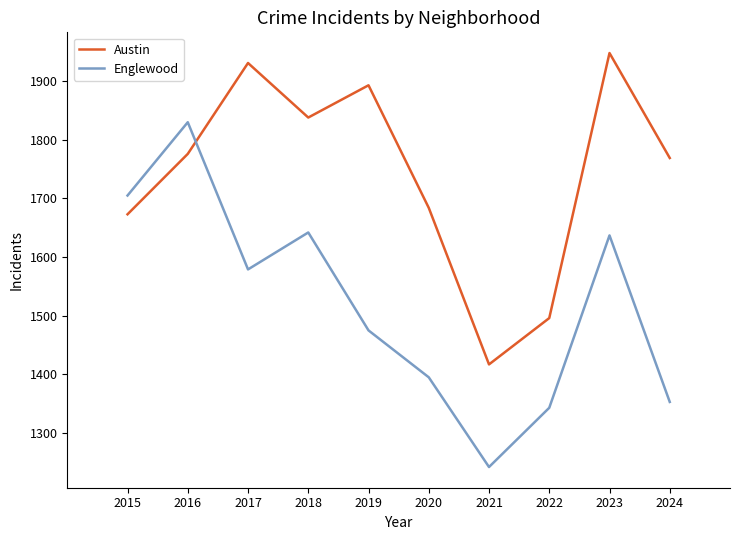

At which label does Englewood reach its peak?

2016